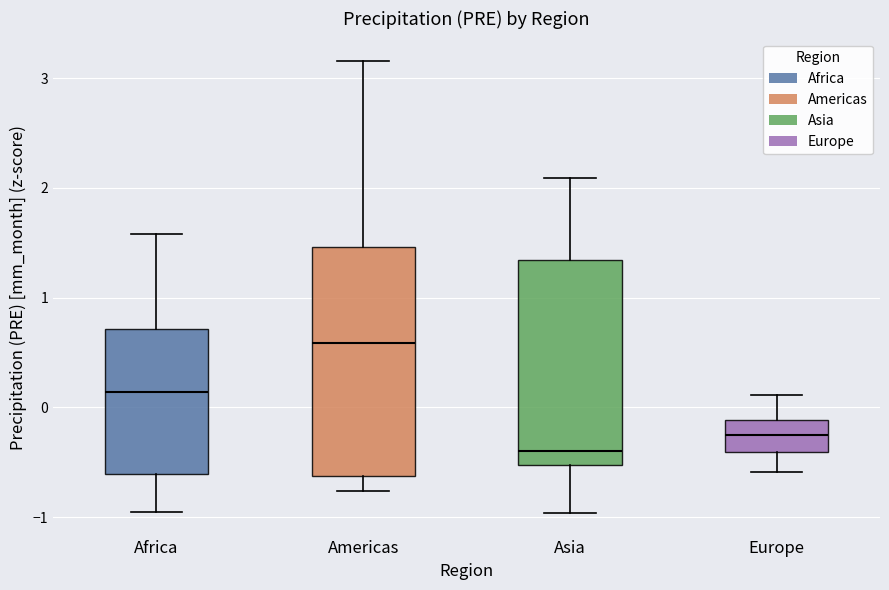

Reading left to right, read every box against the y-axis: the position of its median line, the range the box covers, and the ends of its whiskers. The values are not printed on the chart, so give them approximately, as read against the axis.

Africa: median 0.1, box -0.6 to 0.7, whiskers -1.0 to 1.6
Americas: median 0.6, box -0.6 to 1.5, whiskers -0.8 to 3.2
Asia: median -0.4, box -0.5 to 1.3, whiskers -1.0 to 2.1
Europe: median -0.2, box -0.4 to -0.1, whiskers -0.6 to 0.1